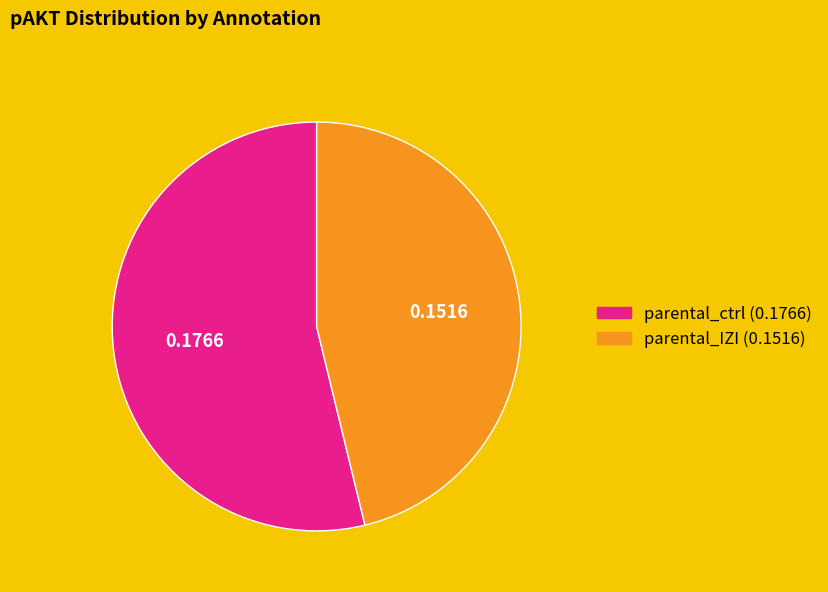

Is parental_ctrl the majority of the pie?

Yes